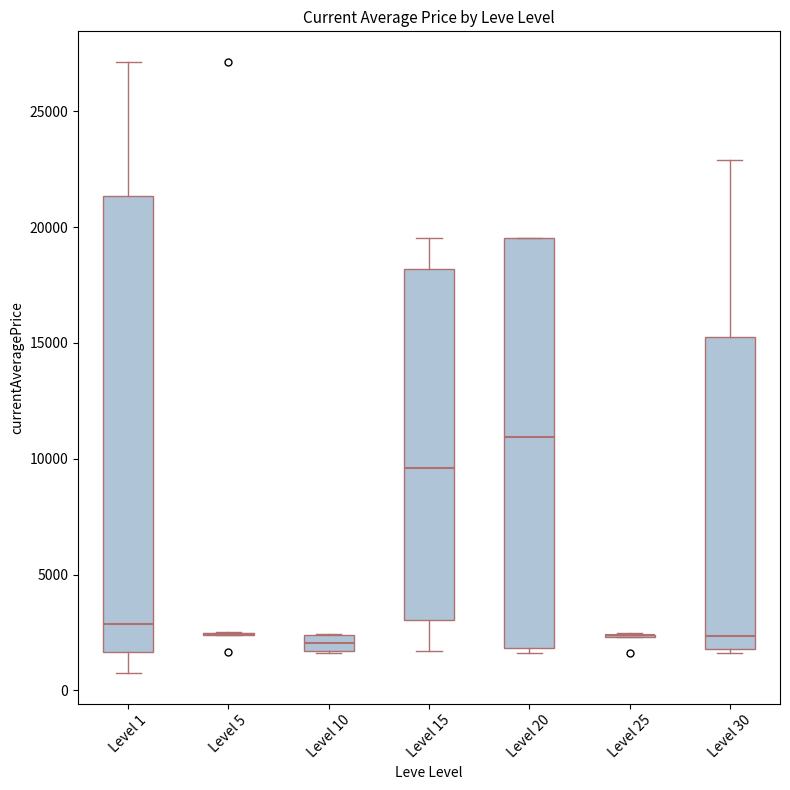

Where is the upper edge of the box for Level 20 on the y-axis? The values are not printed on the chart, so give them approximately, as read against the axis.

19500